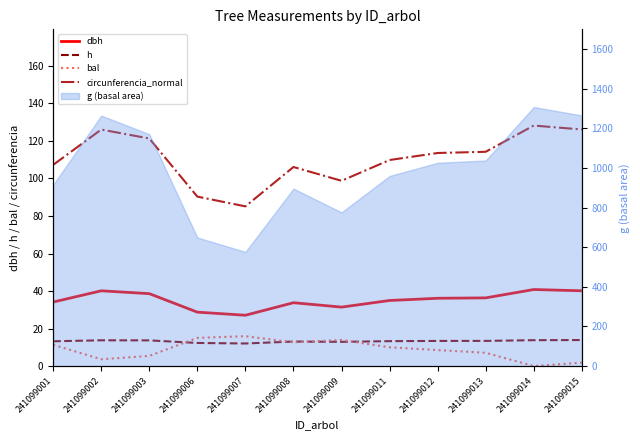

Reading left to right, transcribe all the data shown in this chart.

dbh: 241099001=34.1	241099002=40.1	241099003=38.6	241099006=28.8	241099007=27.1	241099008=33.8	241099009=31.4	241099011=35.0	241099012=36.1	241099013=36.4	241099014=40.8	241099015=40.1
h: 241099001=13.2	241099002=13.8	241099003=13.7	241099006=12.3	241099007=12.1	241099008=13.1	241099009=12.9	241099011=13.3	241099012=13.4	241099013=13.4	241099014=13.8	241099015=13.9
bal: 241099001=11.4	241099002=3.6	241099003=5.4	241099006=15.0	241099007=15.9	241099008=12.7	241099009=13.9	241099011=10.0	241099012=8.6	241099013=7.1	241099014=0.0	241099015=1.9
circunferencia_normal: 241099001=107.3	241099002=126.1	241099003=121.3	241099006=90.3	241099007=85.1	241099008=106.1	241099009=98.8	241099011=109.8	241099012=113.6	241099013=114.2	241099014=128.2	241099015=126.1